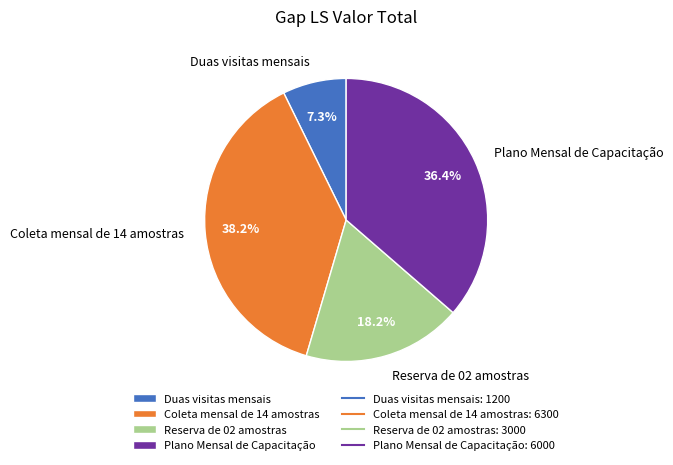

Is Duas visitas mensais the majority of the pie?

No